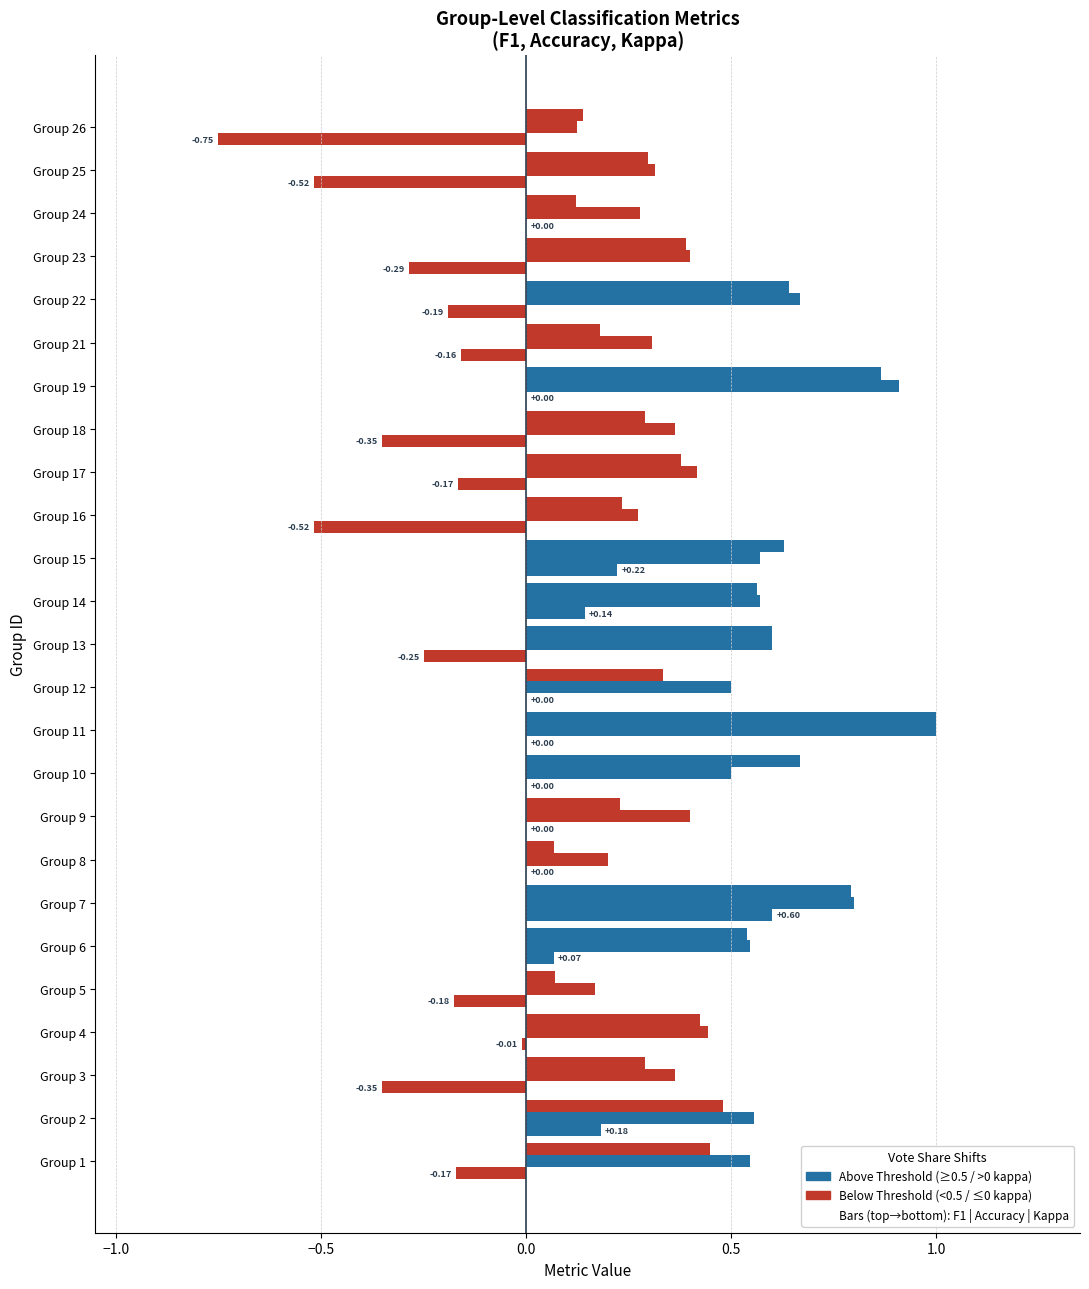

Reading left to right, list all the values displayed in this chart.

F1 Score: 0.4	0.5	0.3	0.4	0.1	0.5	0.8	0.1	0.2	0.7	1.0	0.3	0.6	0.6	0.6	0.2	0.4	0.3	0.9	0.2	0.6	0.4	0.1	0.3	0.1
Accuracy: 0.5	0.6	0.4	0.4	0.2	0.5	0.8	0.2	0.4	0.5	1.0	0.5	0.6	0.6	0.6	0.3	0.4	0.4	0.9	0.3	0.7	0.4	0.3	0.3	0.1
Kappa: -0.2	0.2	-0.4	-0.0	-0.2	0.1	0.6	0.0	0.0	0.0	0.0	0.0	-0.2	0.1	0.2	-0.5	-0.2	-0.4	0.0	-0.2	-0.2	-0.3	0.0	-0.5	-0.8